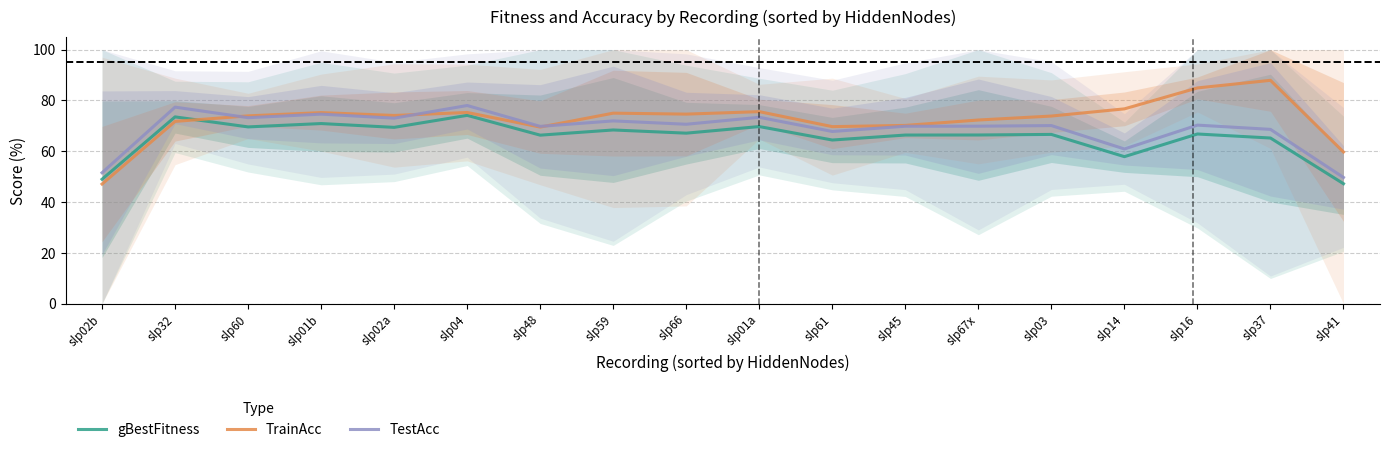

What position from the right is slp66?

10